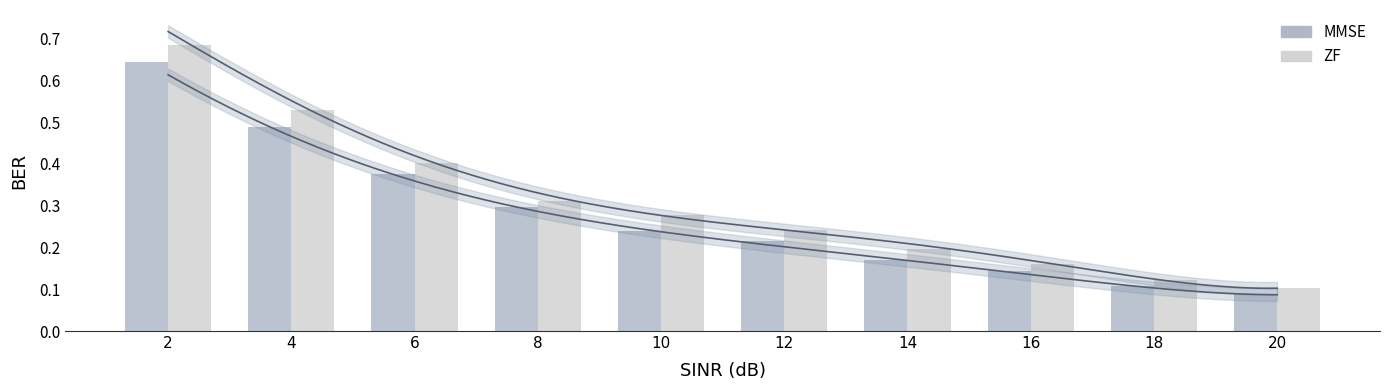

Between 14 and 18, which is larger?

14